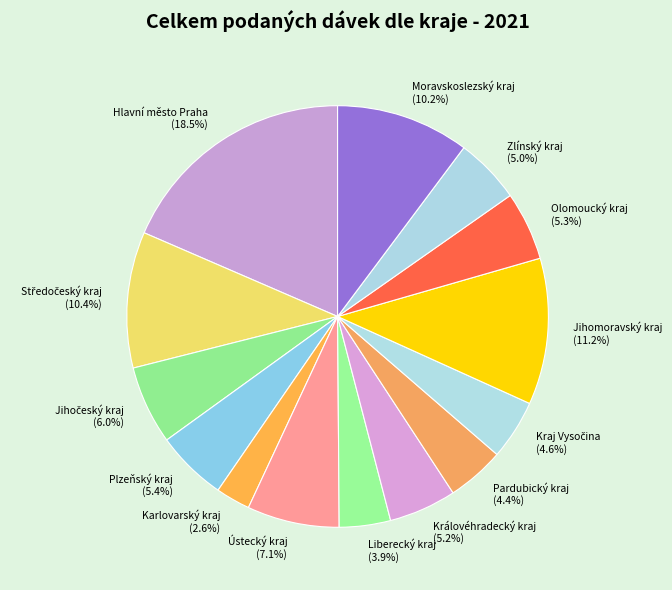

To the nearest percent, what is the average slice percentage?

7%